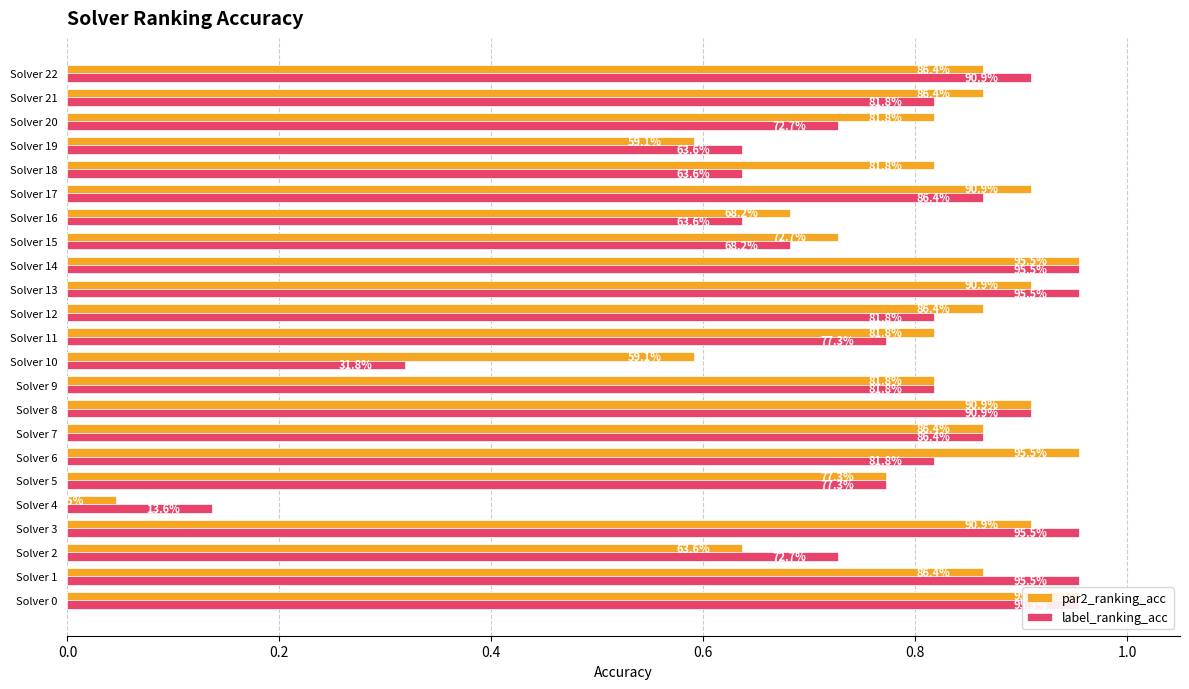

What is the value of the par2_ranking_acc bar at the 10th from the left?

0.8